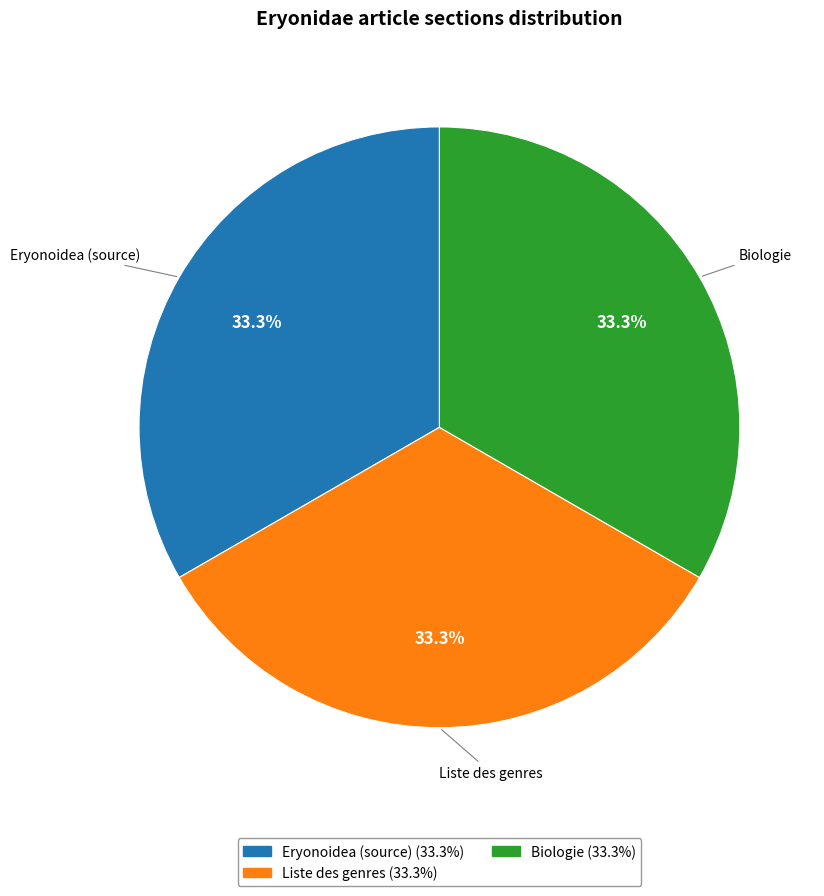

Is there a majority slice in this chart?

No